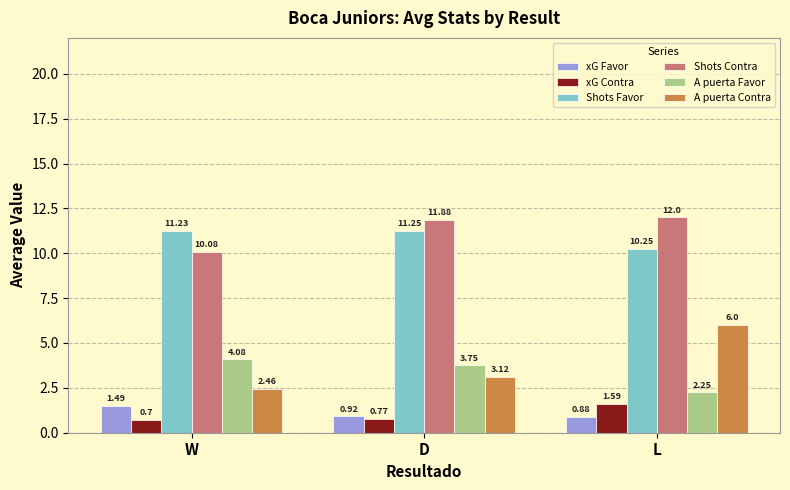

What is the difference between the xG Favor values at W and L?

0.6